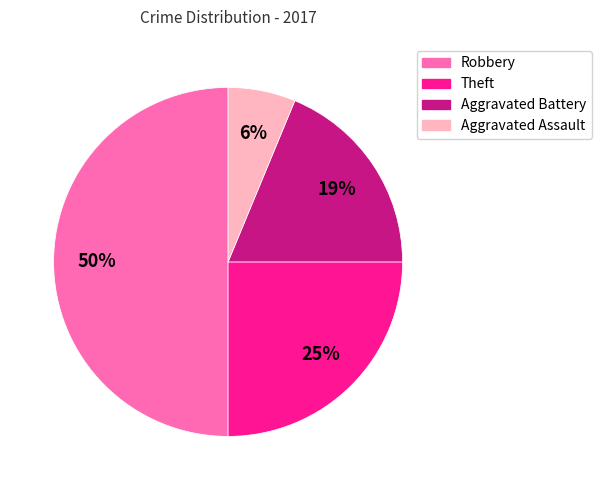

To the nearest percent, what is the average slice percentage?

25%